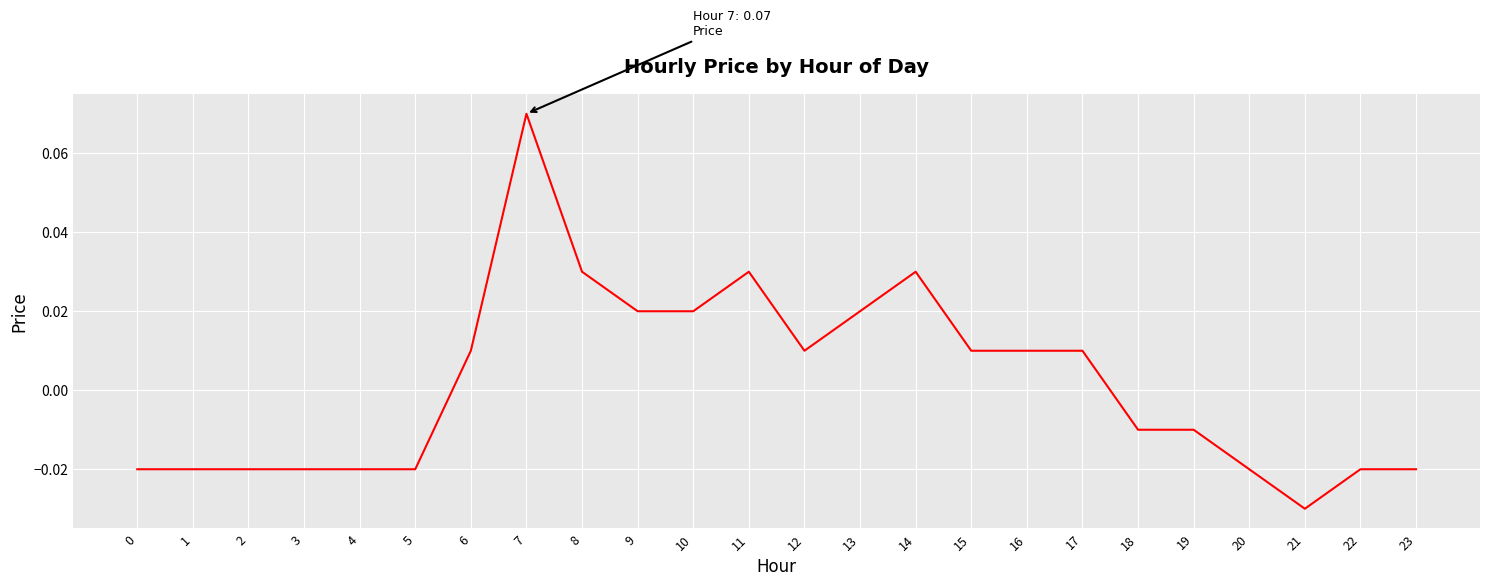

Between 19 and 9, which is larger?

9